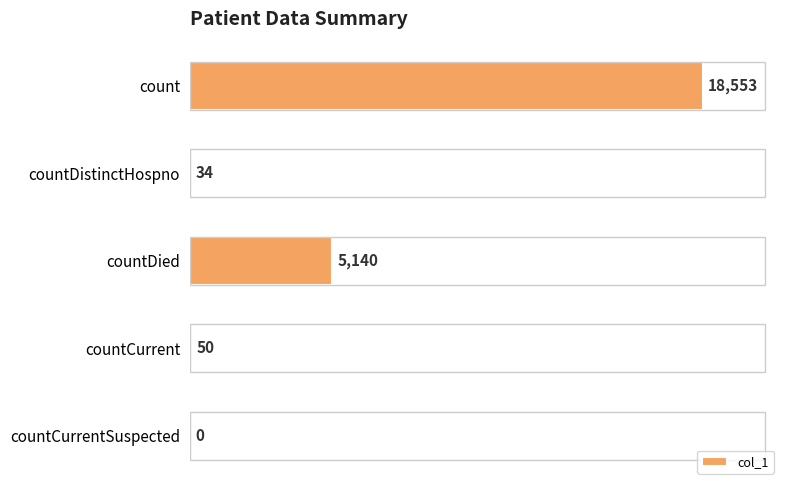

Reading bottom to top, extract all data points from this chart.

countCurrentSuspected=0	countCurrent=50	countDied=5140	countDistinctHospno=34	count=18553